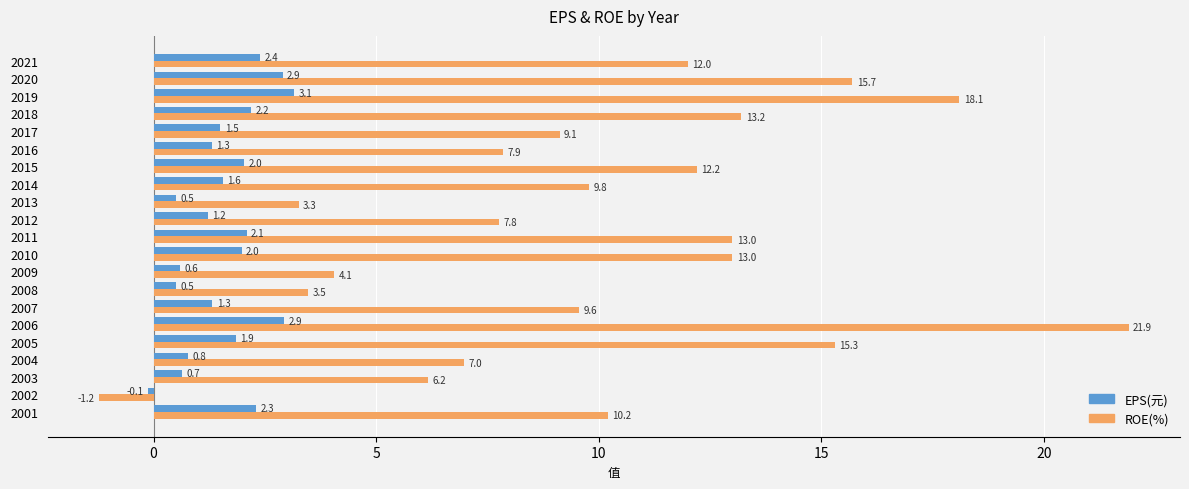

How many data points in EPS(元) are above 1?

15